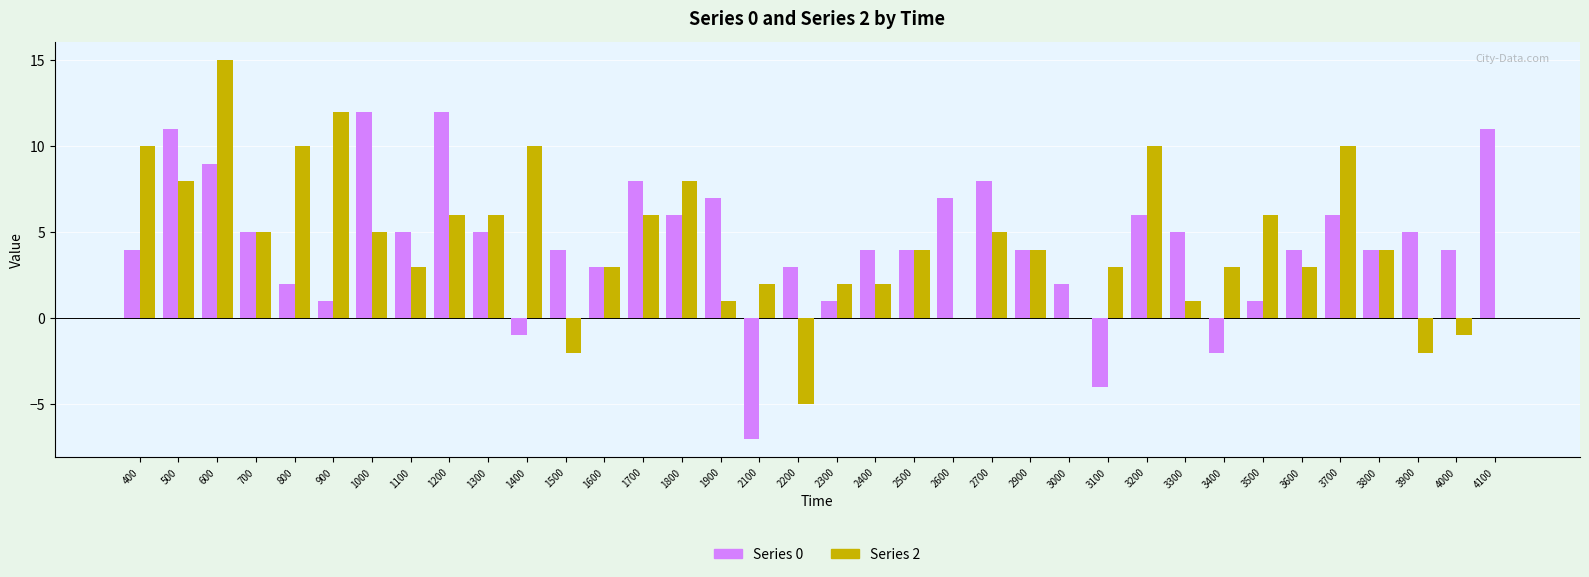

Is the value of Series 0 at 1000 greater than the value of Series 2 at 1700?

Yes